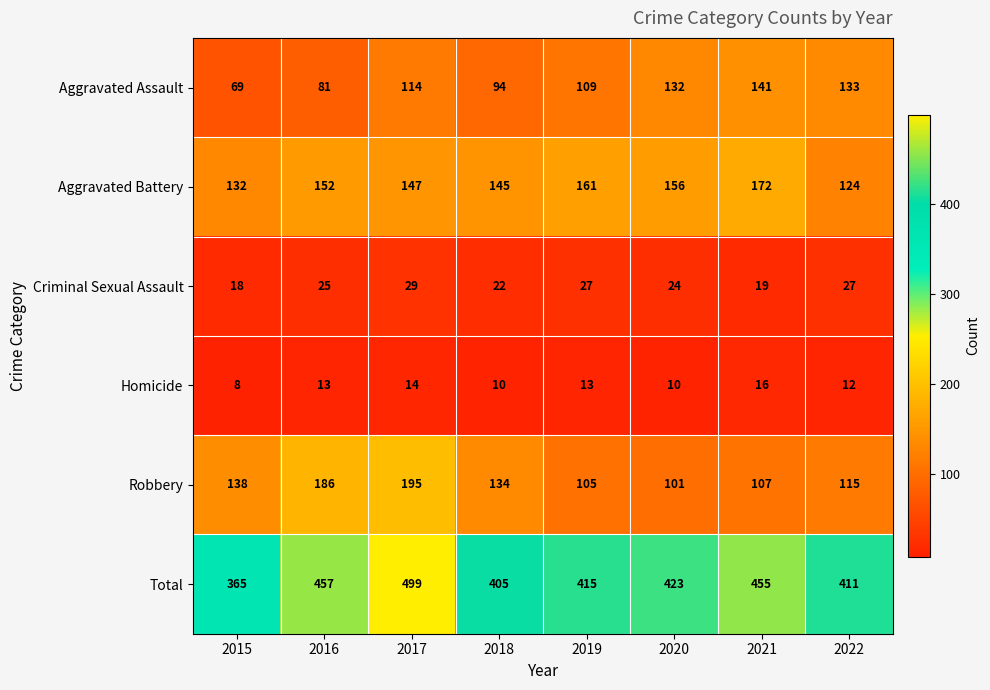

Which series has the largest range (max minus min)?

Total